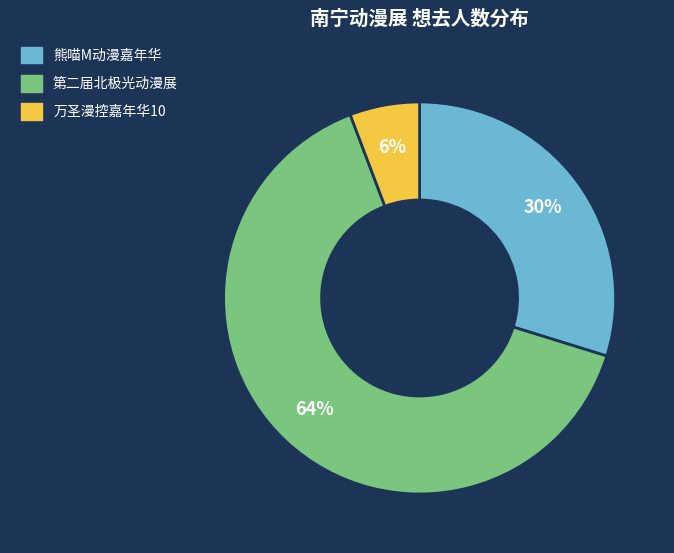

To the nearest percent, what is the average slice percentage?

33%